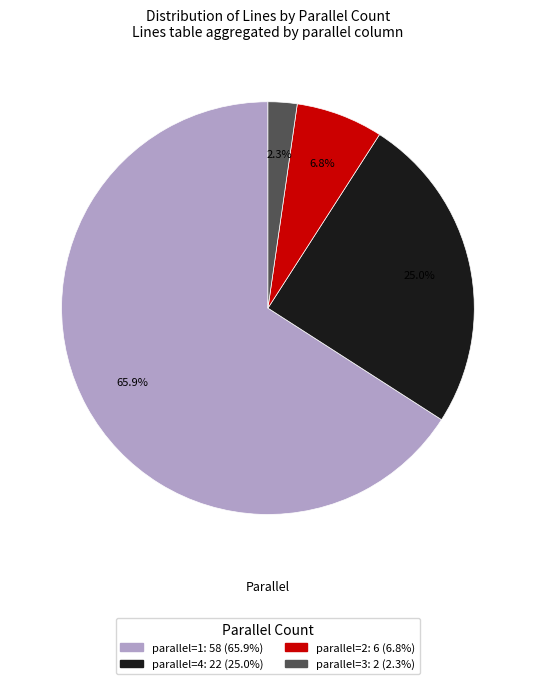

Is there any slice that represents more than half of the pie?

Yes